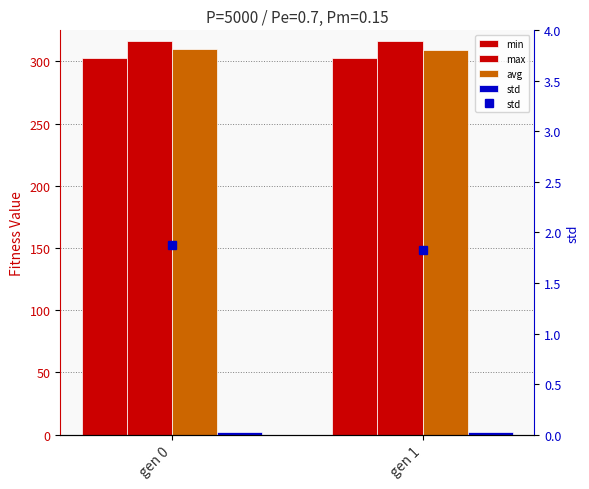

Reading left to right, list all the values displayed in this chart.

min: gen 0=303.0	gen 1=303.0
max: gen 0=316.1	gen 1=316.1
avg: gen 0=310.1	gen 1=309.1
std: gen 0=1.9	gen 1=1.8